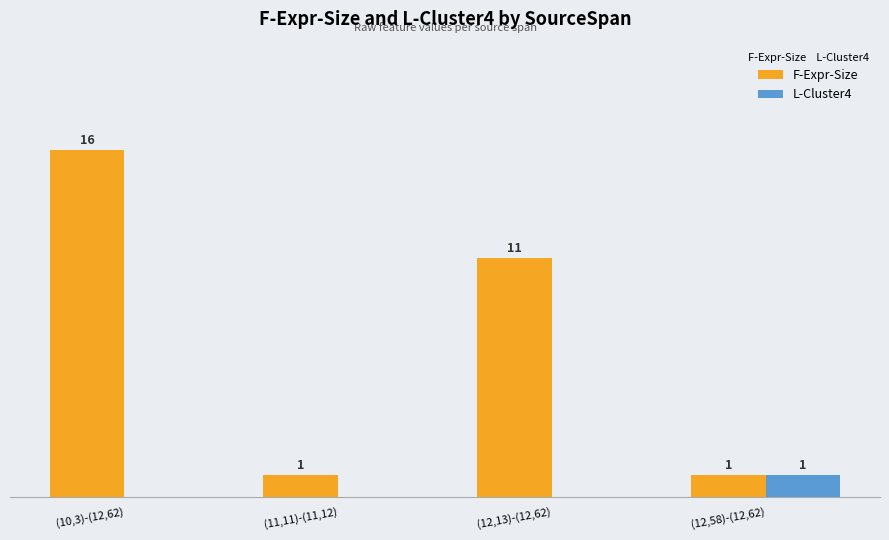

At which category is the sum across all series the highest?

(10,3)-(12,62)